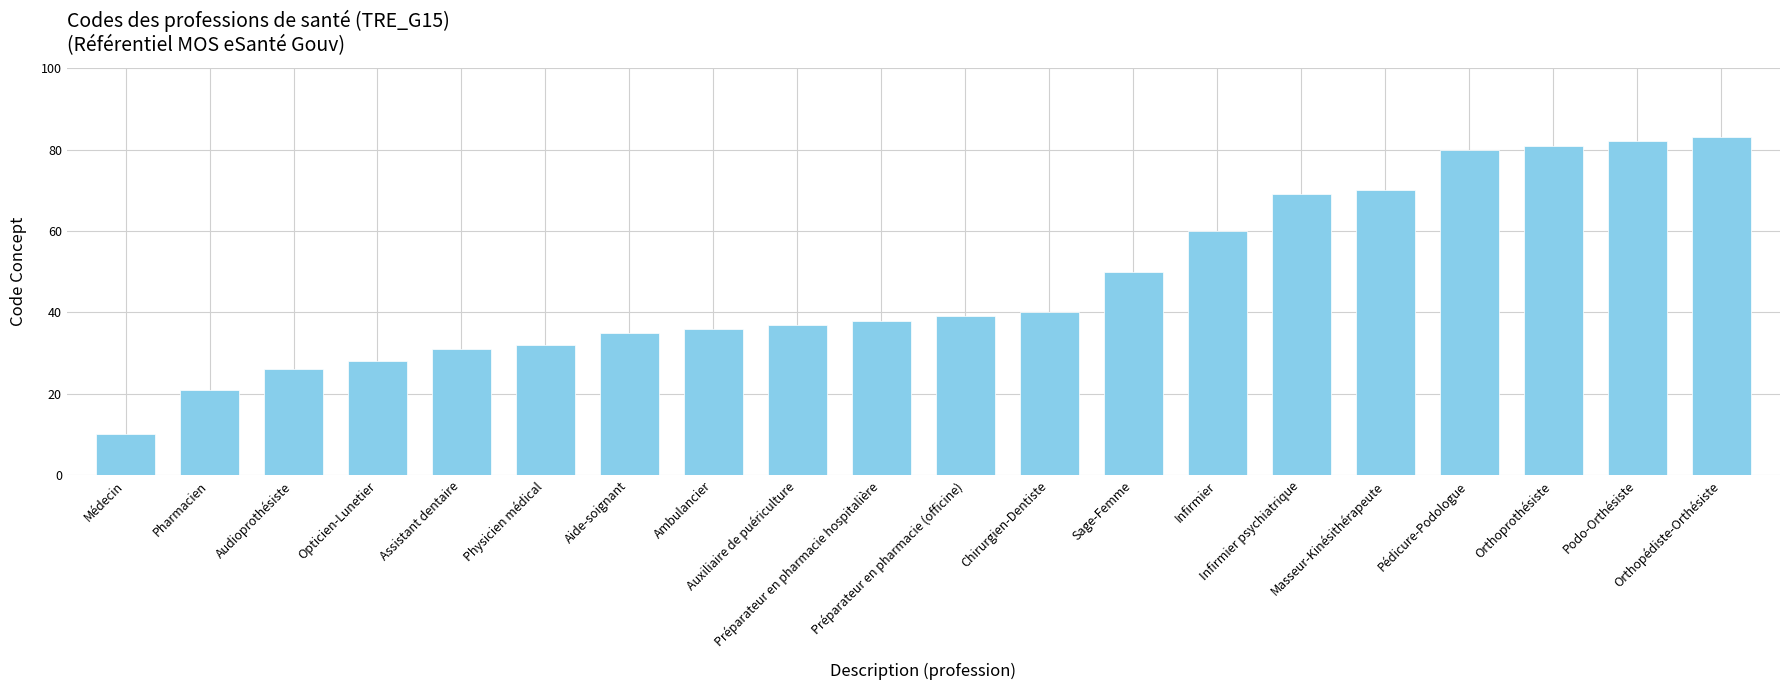

Where is the data nearest to the value 46?

Sage-Femme